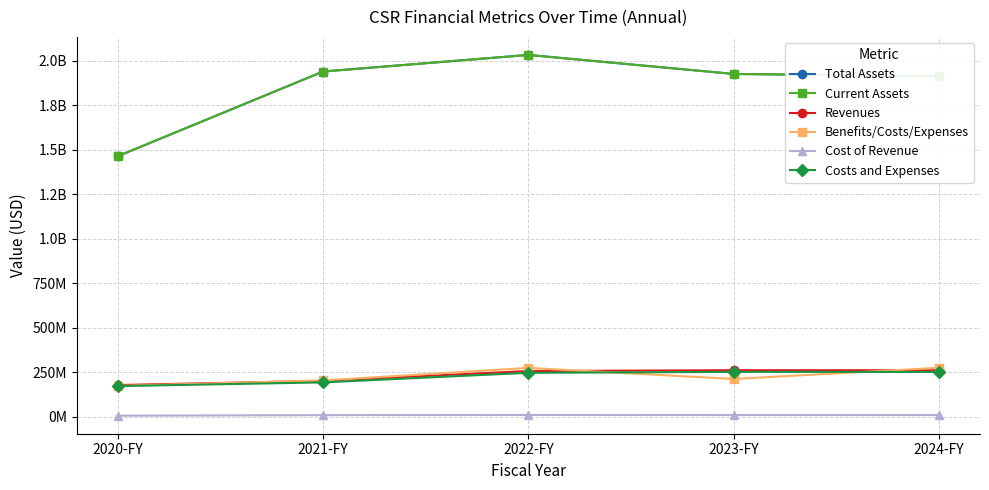

How many lines are shown in the chart?

6